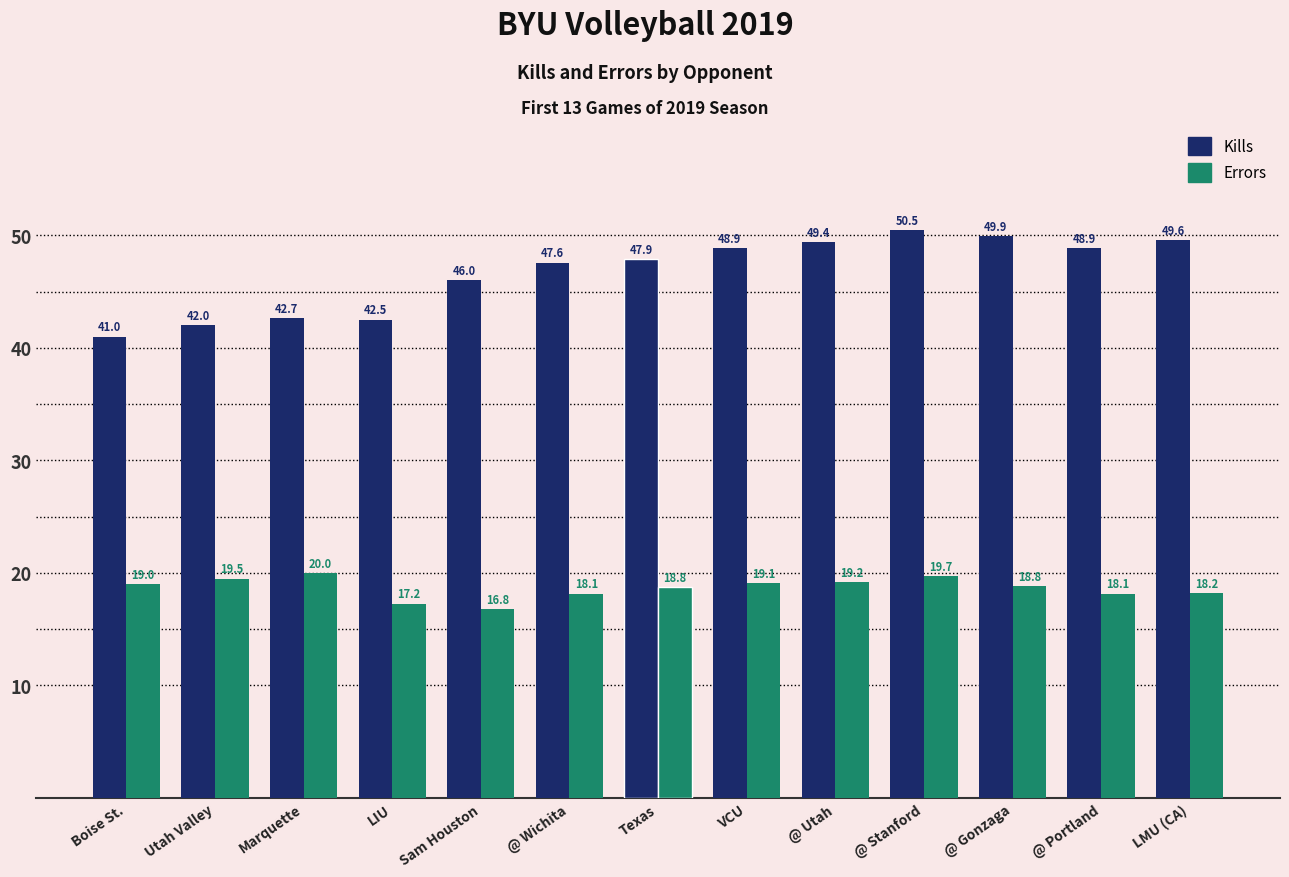

How many data points in Errors are less than 18?

2